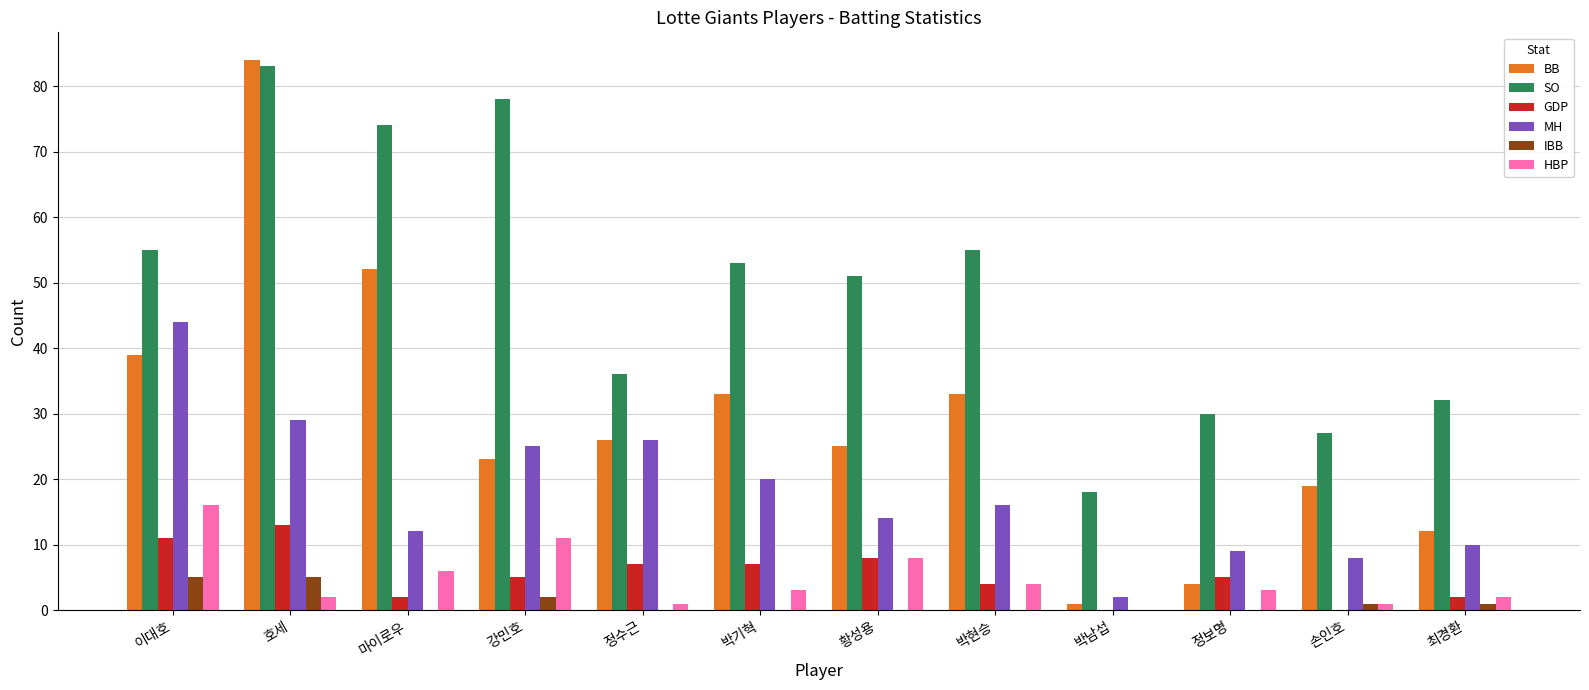

Reading left to right, what are all the values shown in this chart?

BB: 39	84	52	23	26	33	25	33	1	4	19	12
SO: 55	83	74	78	36	53	51	55	18	30	27	32
GDP: 11	13	2	5	7	7	8	4	0	5	0	2
MH: 44	29	12	25	26	20	14	16	2	9	8	10
IBB: 5	5	0	2	0	0	0	0	0	0	1	1
HBP: 16	2	6	11	1	3	8	4	0	3	1	2